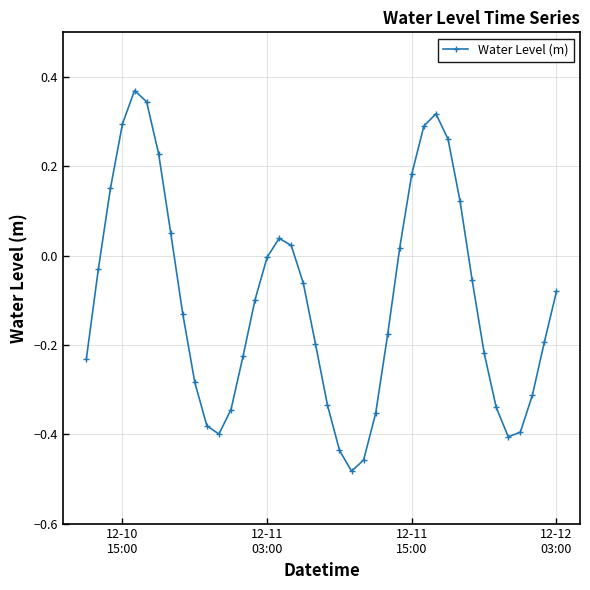

True or false: there are more than 2 points higher than both neighbors.

True